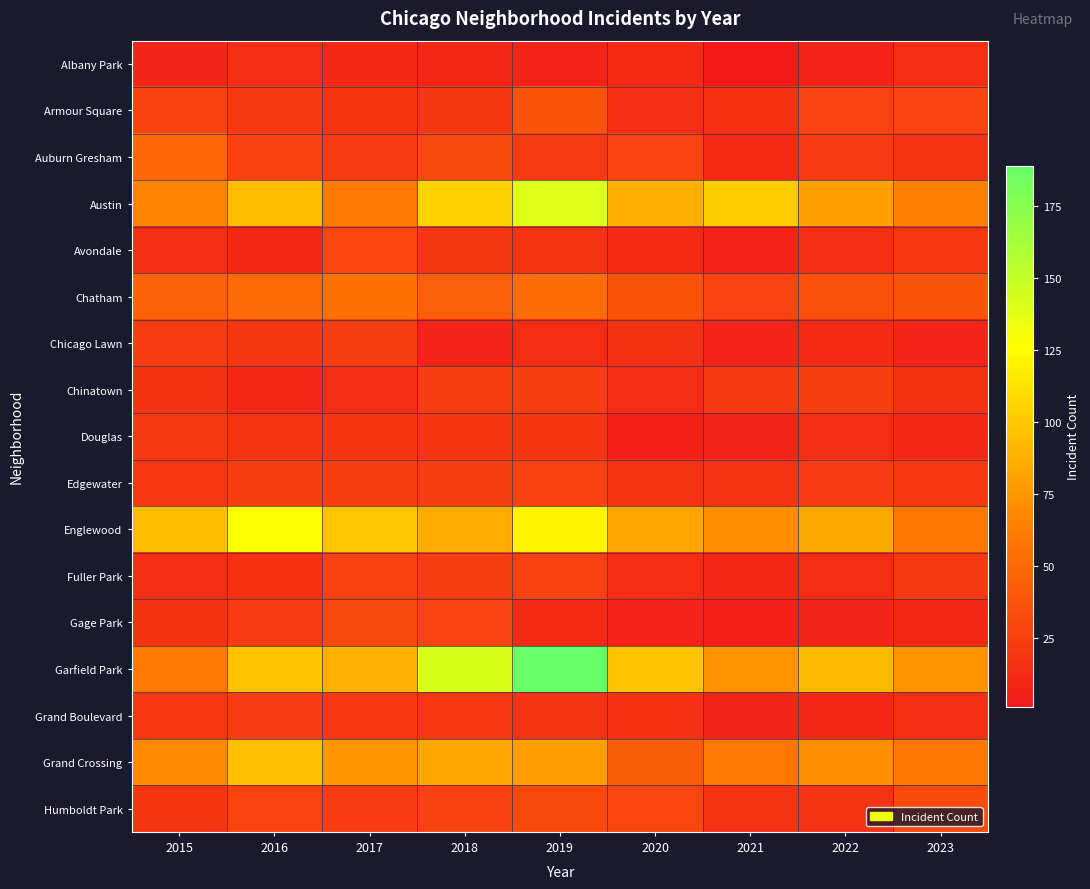

At how many categories does at least one series exceed 86?

8